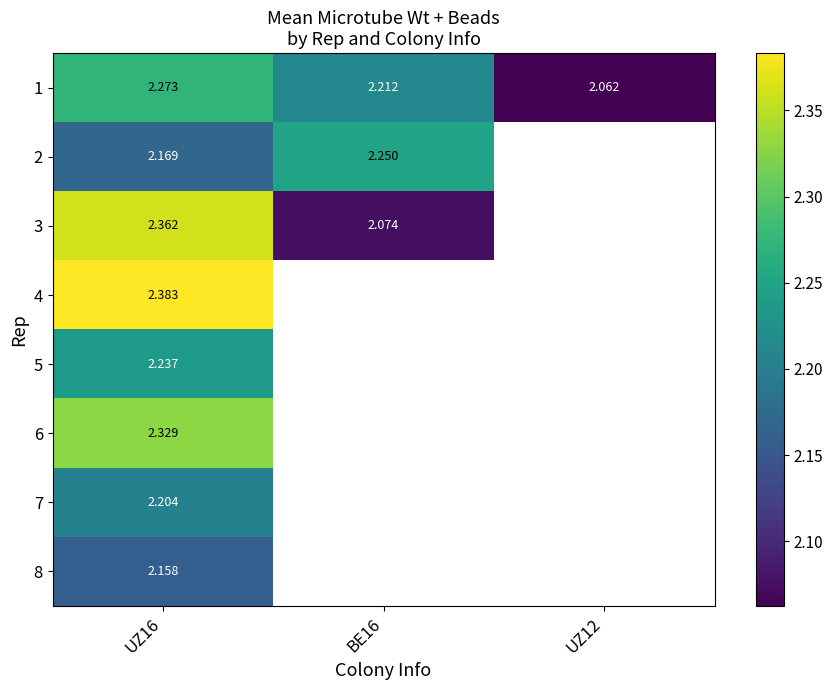

Which series has the largest total across all categories?

1